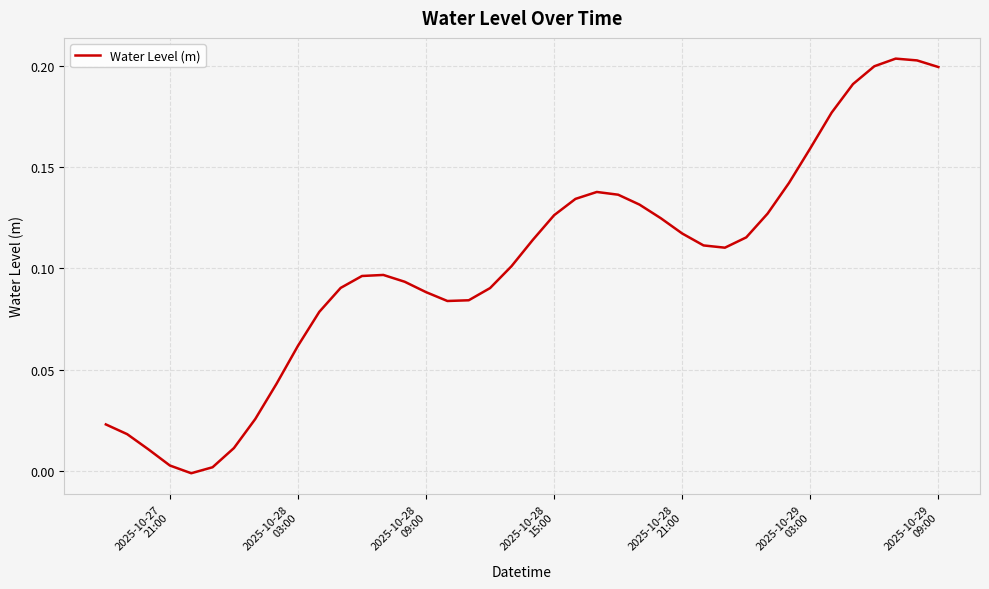

How many distinct data groups are displayed?

1